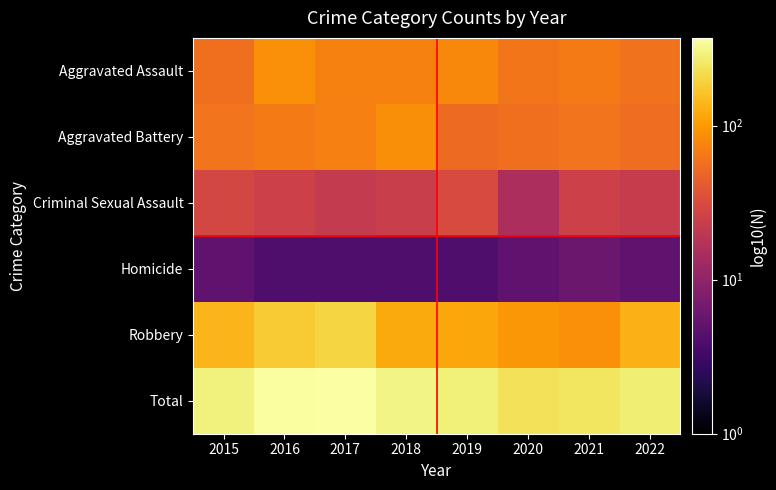

Reading right to left, extract all data points from this chart.

Aggravated Assault: 2022=59	2021=66	2020=62	2019=80	2018=72	2017=72	2016=88	2015=56
Aggravated Battery: 2022=55	2021=60	2020=57	2019=53	2018=86	2017=71	2016=66	2015=60
Criminal Sexual Assault: 2022=23	2021=25	2020=15	2019=31	2018=24	2017=22	2016=25	2015=29
Homicide: 2022=5	2021=6	2020=5	2019=4	2018=4	2017=4	2016=4	2015=5
Robbery: 2022=133	2021=88	2020=97	2019=116	2018=121	2017=202	2016=178	2015=139
Total: 2022=275	2021=245	2020=236	2019=284	2018=307	2017=371	2016=361	2015=289